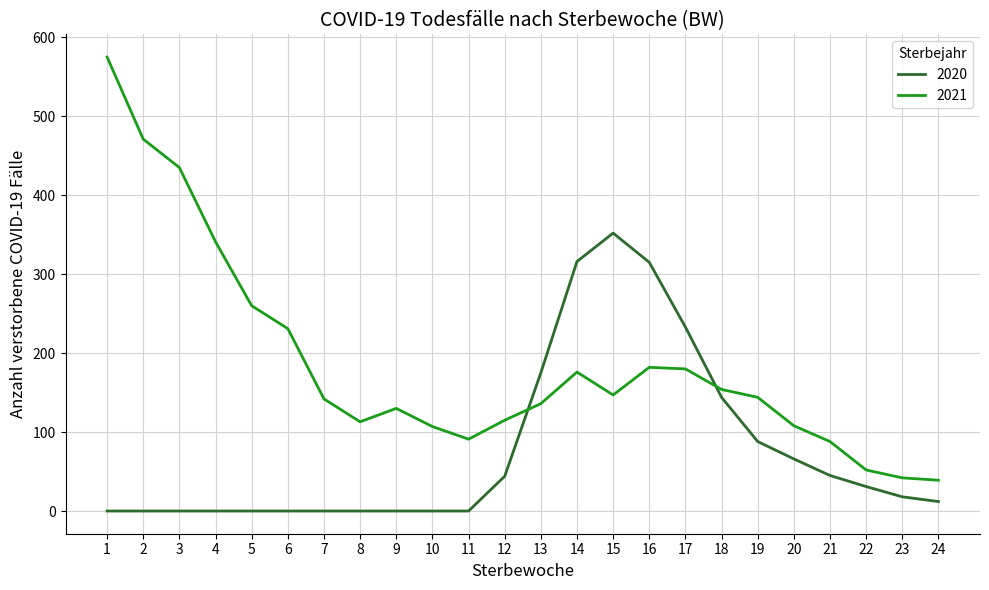

Is it true that 2021 equals 575 at 1?

True